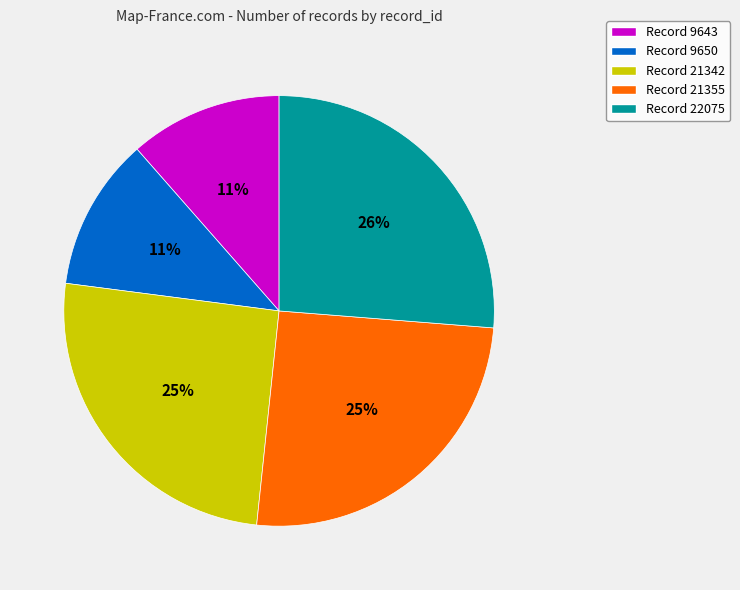

How many segments does this pie chart have?

5